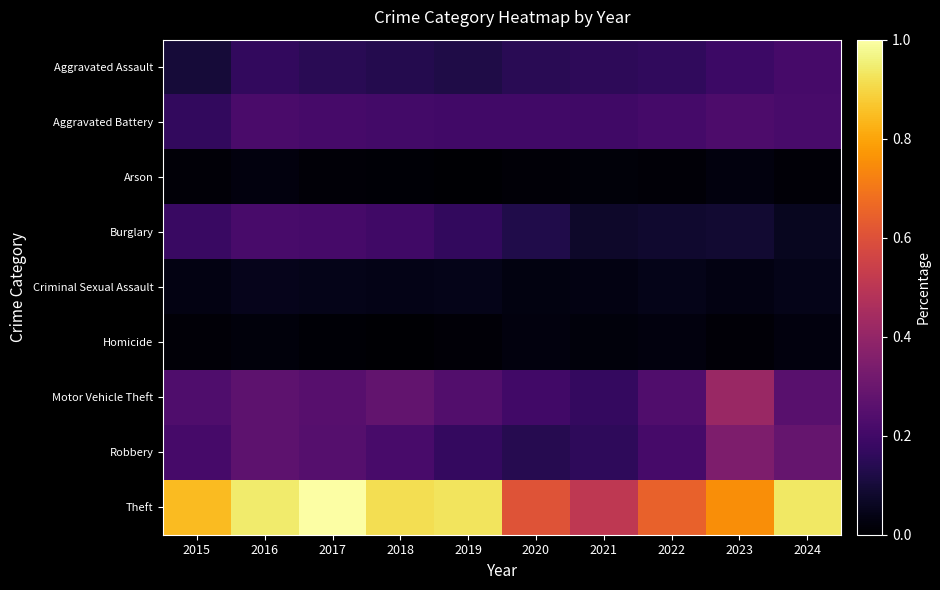

Which series changed the most between 2016 and 2020?

Theft